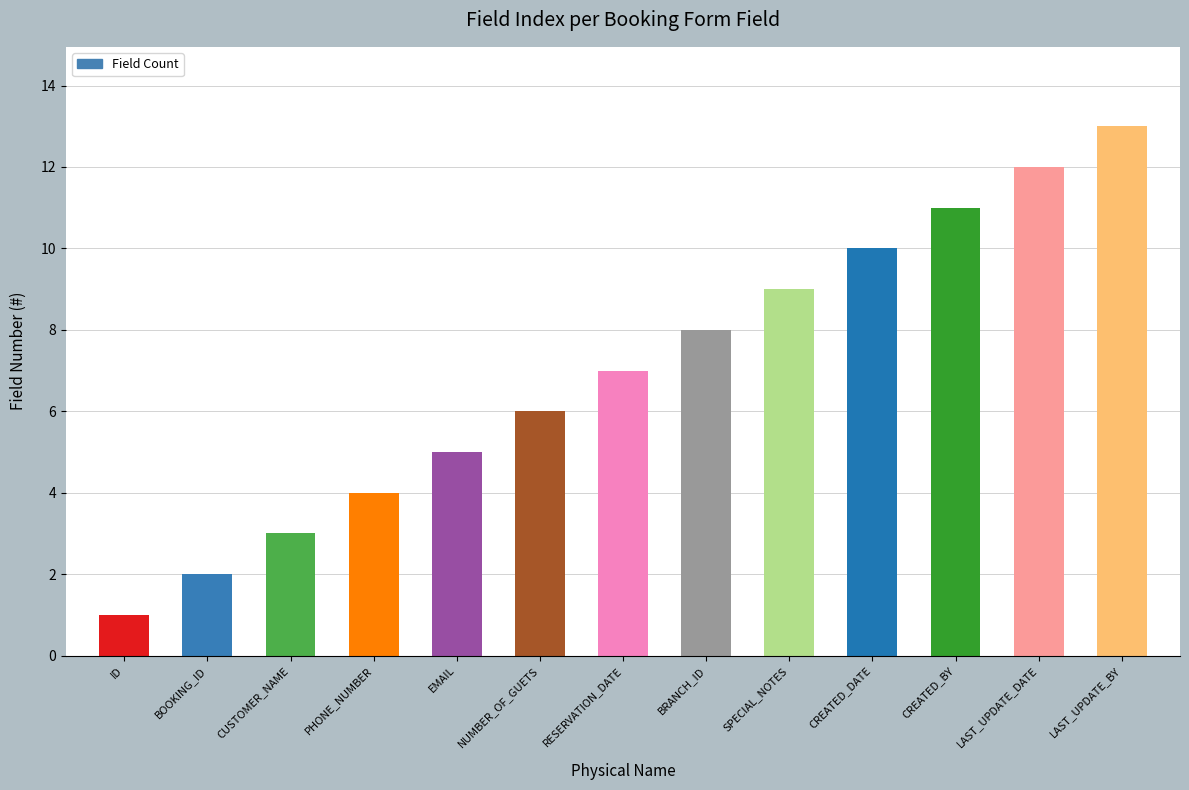

Rank the categories by value from highest to lowest.

LAST_UPDATE_BY, LAST_UPDATE_DATE, CREATED_BY, CREATED_DATE, SPECIAL_NOTES, BRANCH_ID, RESERVATION_DATE, NUMBER_OF_GUETS, EMAIL, PHONE_NUMBER, CUSTOMER_NAME, BOOKING_ID, ID